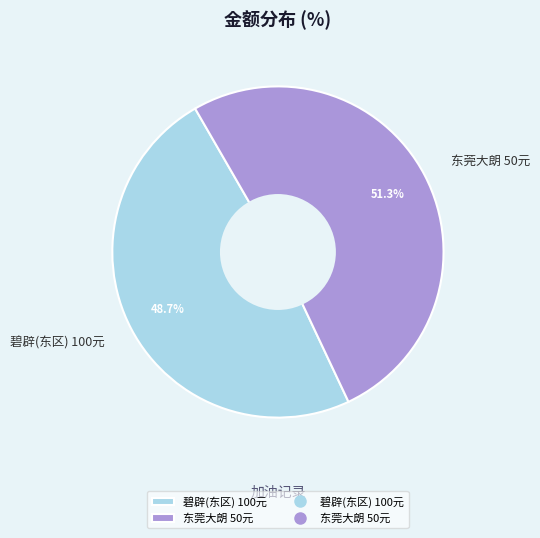

Approximately how many times larger is the value at 东莞大朗 50元 compared to 碧辟(东区) 100元?

1.1